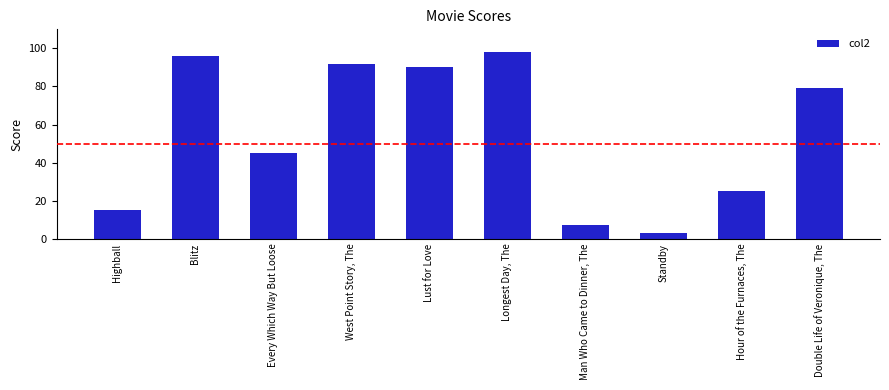

What is the sum of all values?

550